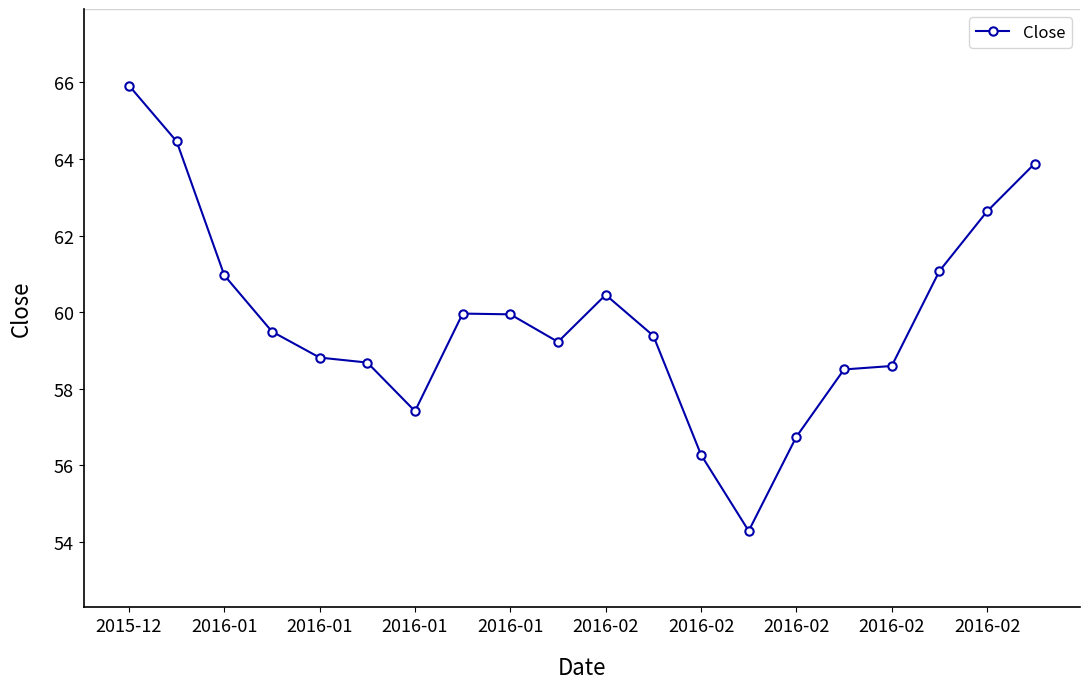

What is the difference between the maximum and second lowest values?

9.6